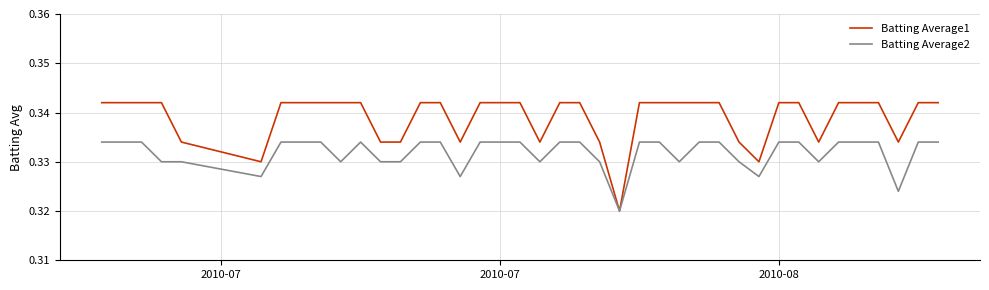

Rank the series by their average value, from lowest to highest.

Batting Average2, Batting Average1